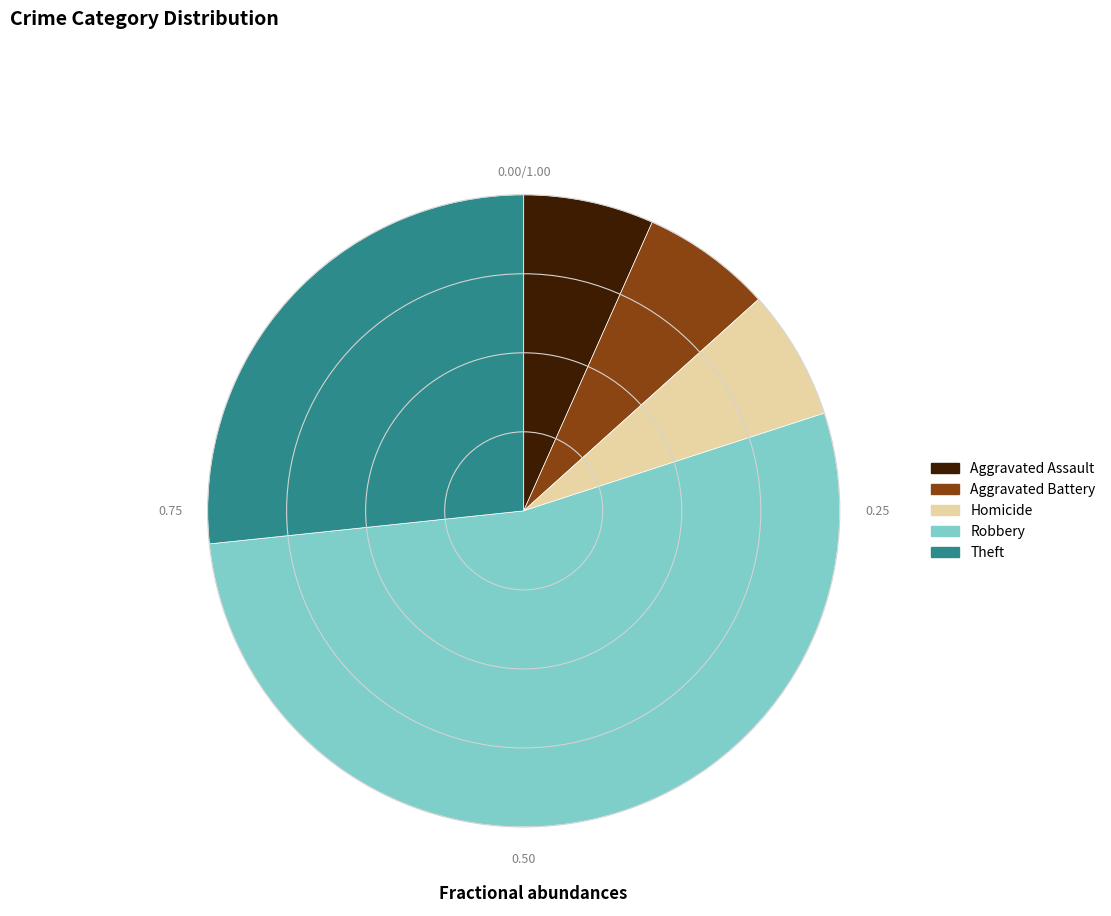

Is there a majority slice in this chart?

Yes